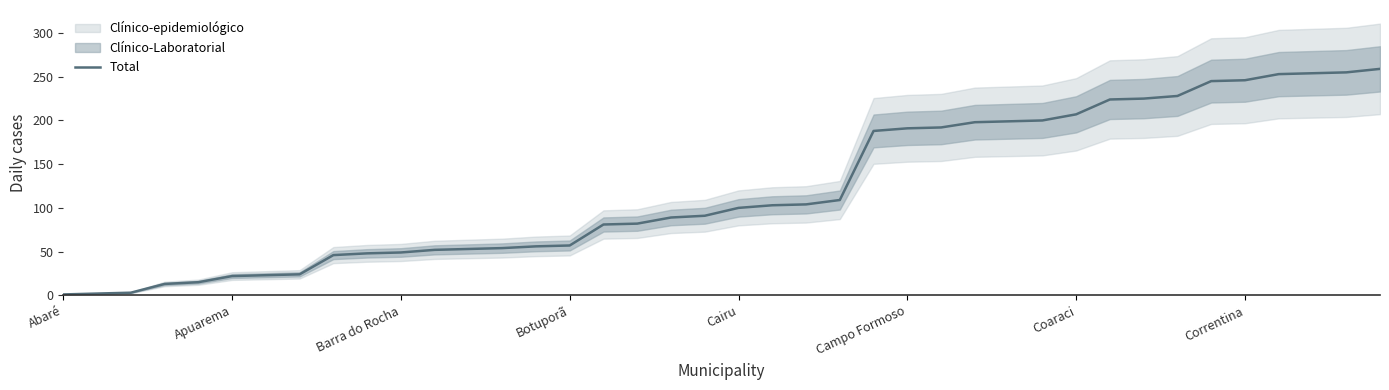

Reading right to left, list all the values displayed in this chart.

259	255	254	253	246	245	228	225	224	207	200	199	198	192	191	188	109	104	103	100	91	89	82	81	57	56	54	53	52	49	48	46	24	23	22	15	13	3	2	1